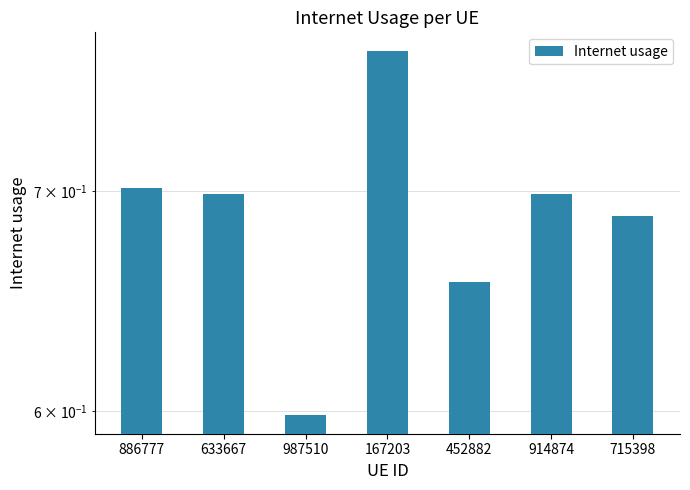

Which label corresponds to the smallest value in the chart?

987510